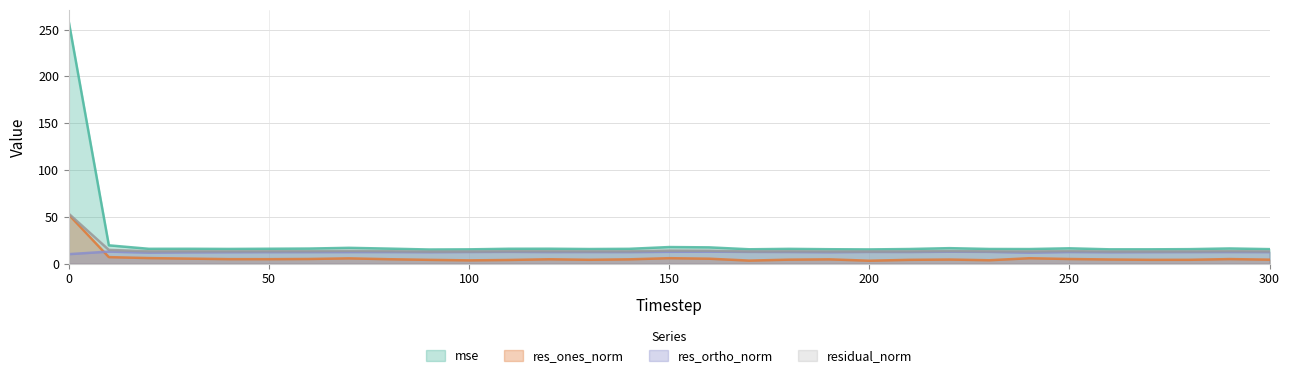

The value of res_ones_norm at 220 is 2.3. True or false?

False